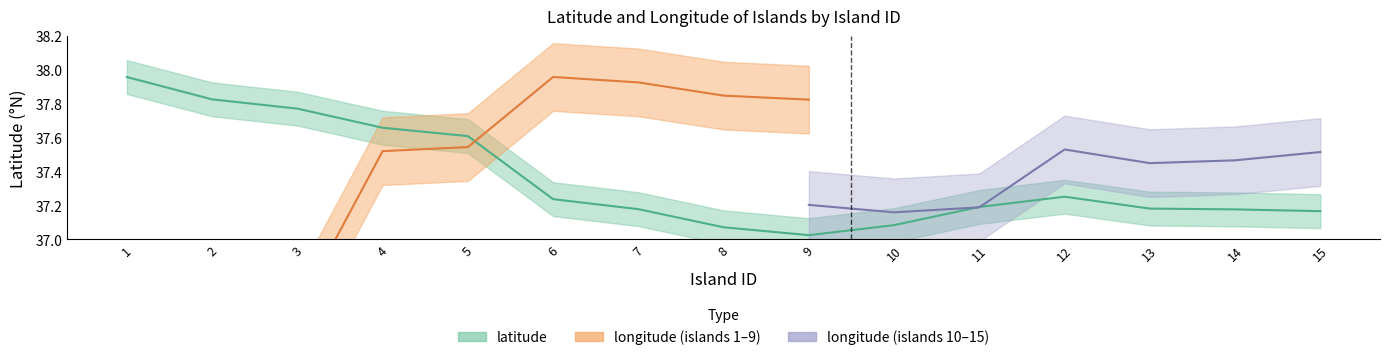

Approximately how many times larger is the value at 8 compared to 5?

1.0